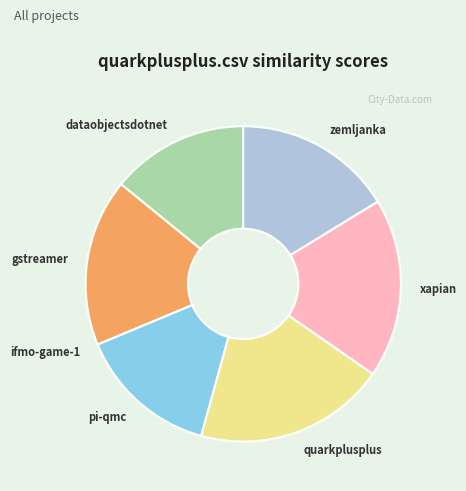

Is there a majority slice in this chart?

No